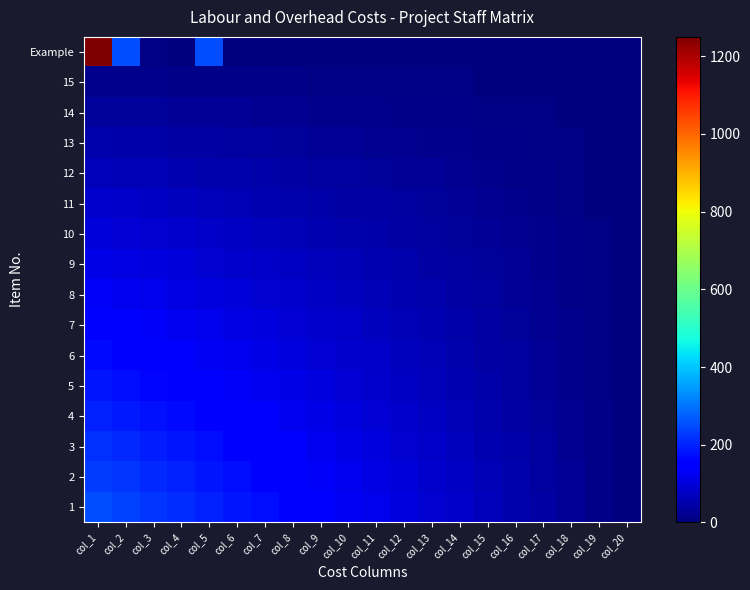

At which category is the sum across all series the highest?

col_1